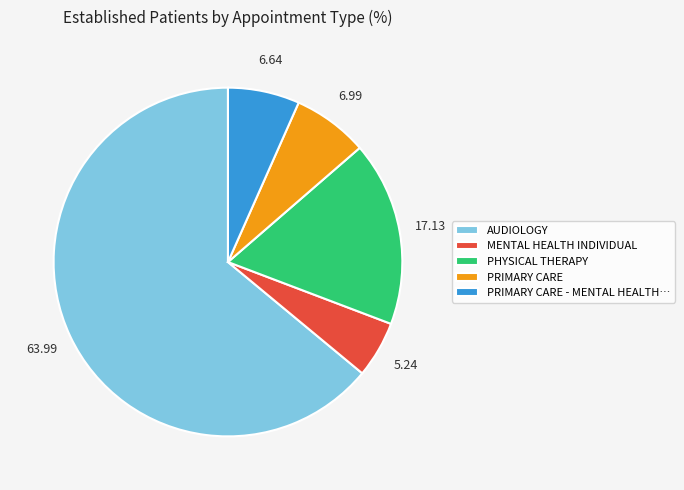

How many slices are in this pie chart?

5